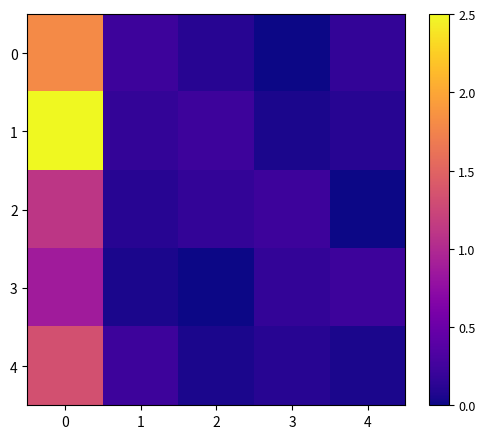

What is the difference between the highest and lowest values at 2?

0.2